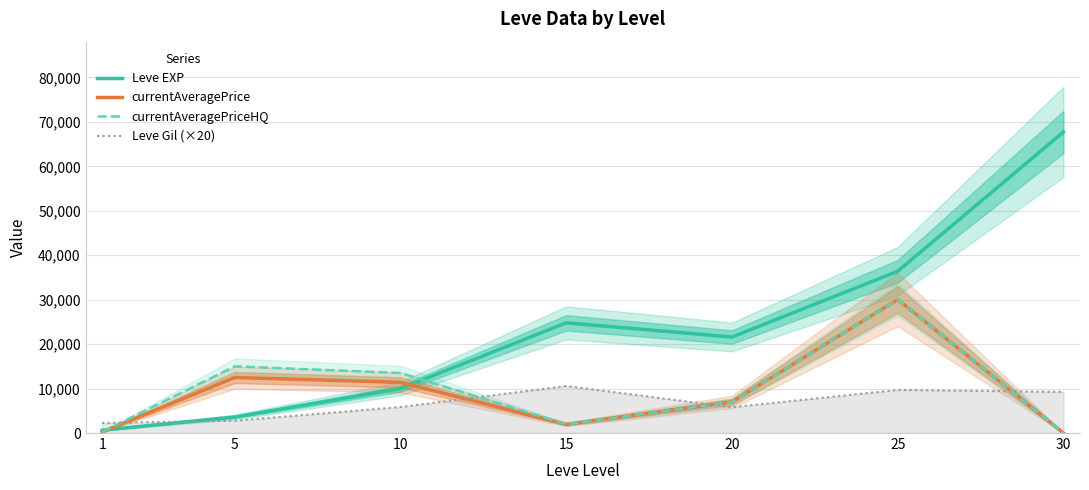

Which has a higher value, 20 or 5?

20